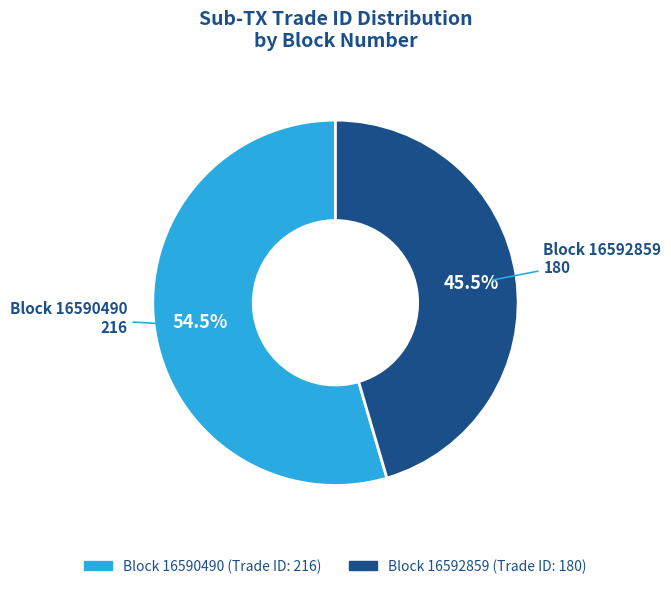

Is there a majority slice in this chart?

Yes